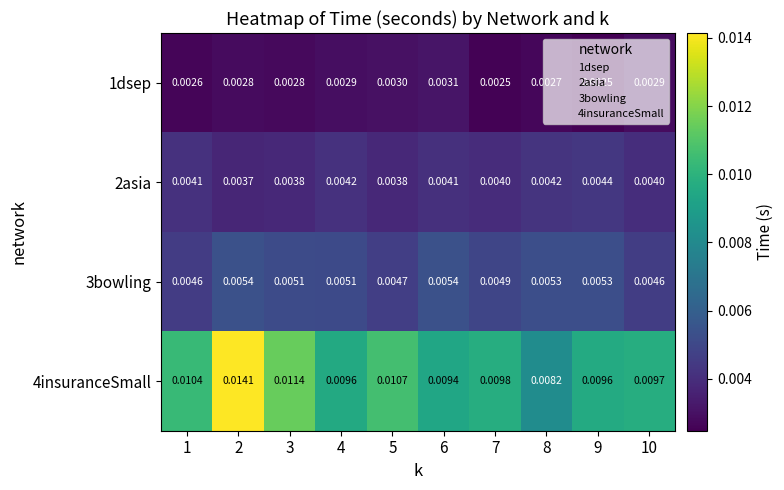

Is the value of 4insuranceSmall at 8 greater than the value of 3bowling at 10?

Yes